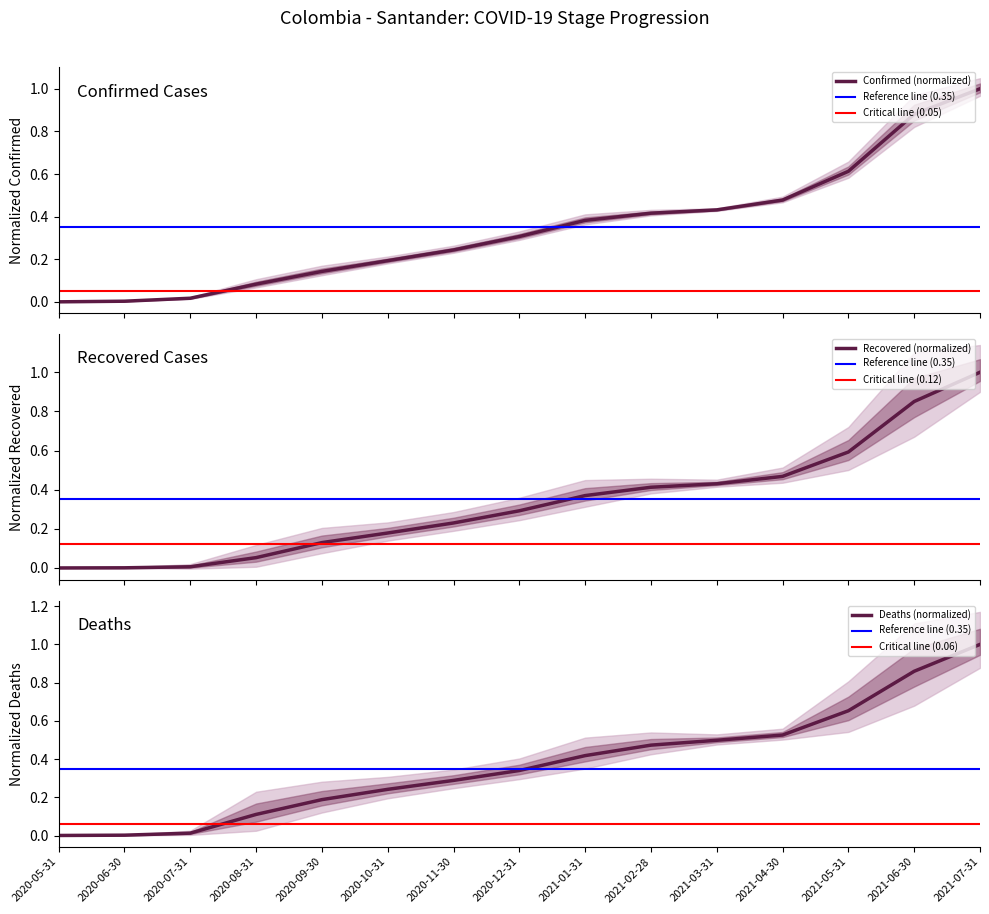

Reading left to right, extract all data points from this chart.

Confirmed: 0.0	0.0	0.0	0.1	0.1	0.2	0.2	0.3	0.4	0.4	0.4	0.5	0.6	0.9	1.0
Deaths: 0.0	0.0	0.0	0.1	0.2	0.2	0.3	0.3	0.4	0.5	0.5	0.5	0.7	0.9	1.0
Recovered: 0.0	0.0	0.0	0.1	0.1	0.2	0.2	0.3	0.4	0.4	0.4	0.5	0.6	0.9	1.0